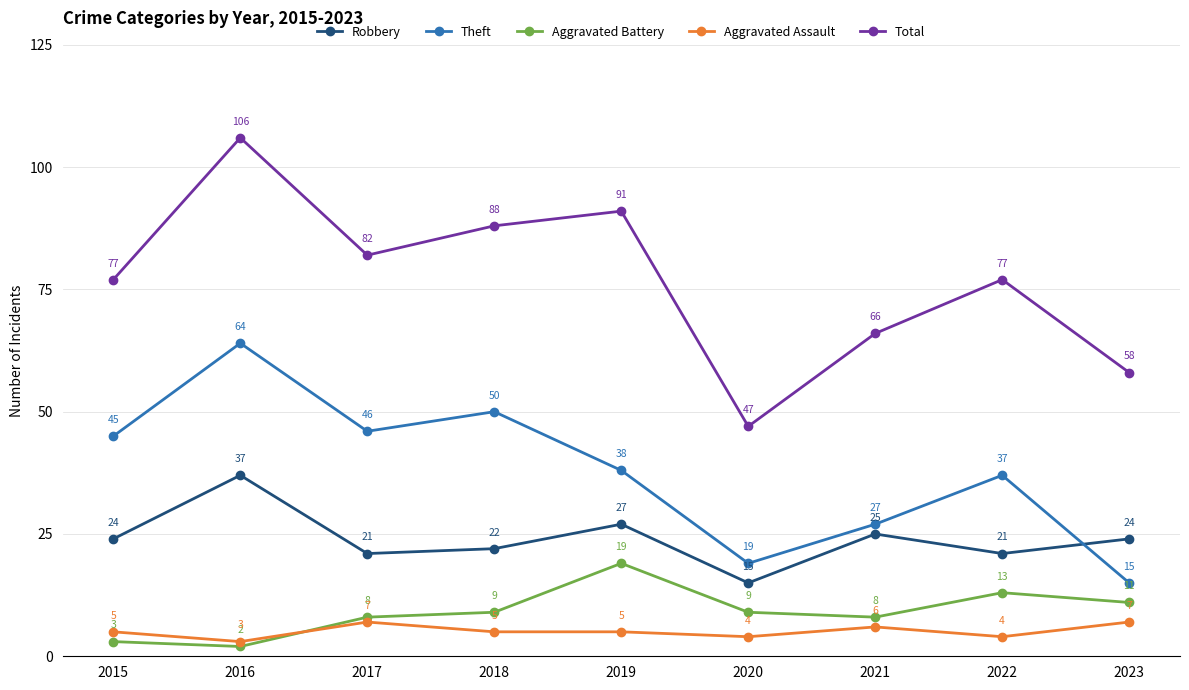

What is the total value across all series at 2015?

154